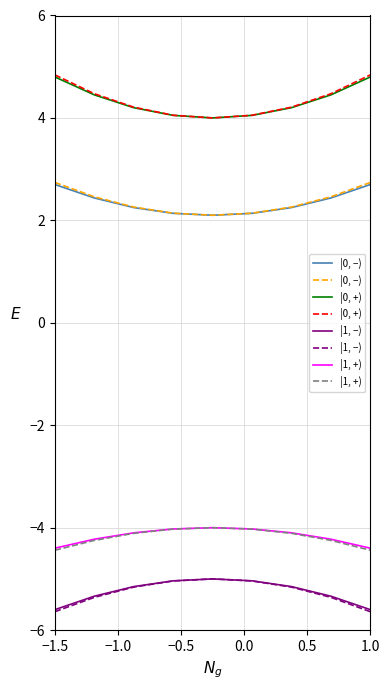

Is this an area chart (filled region under the line)?

No